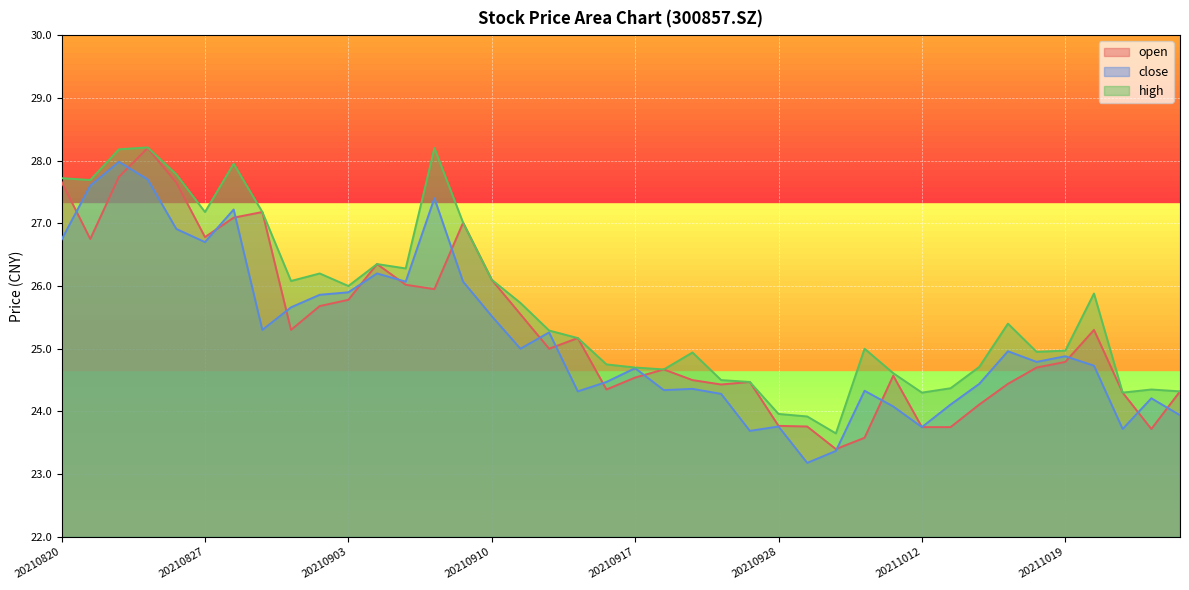

List the series in order of their peak value, lowest first.

close, open, high